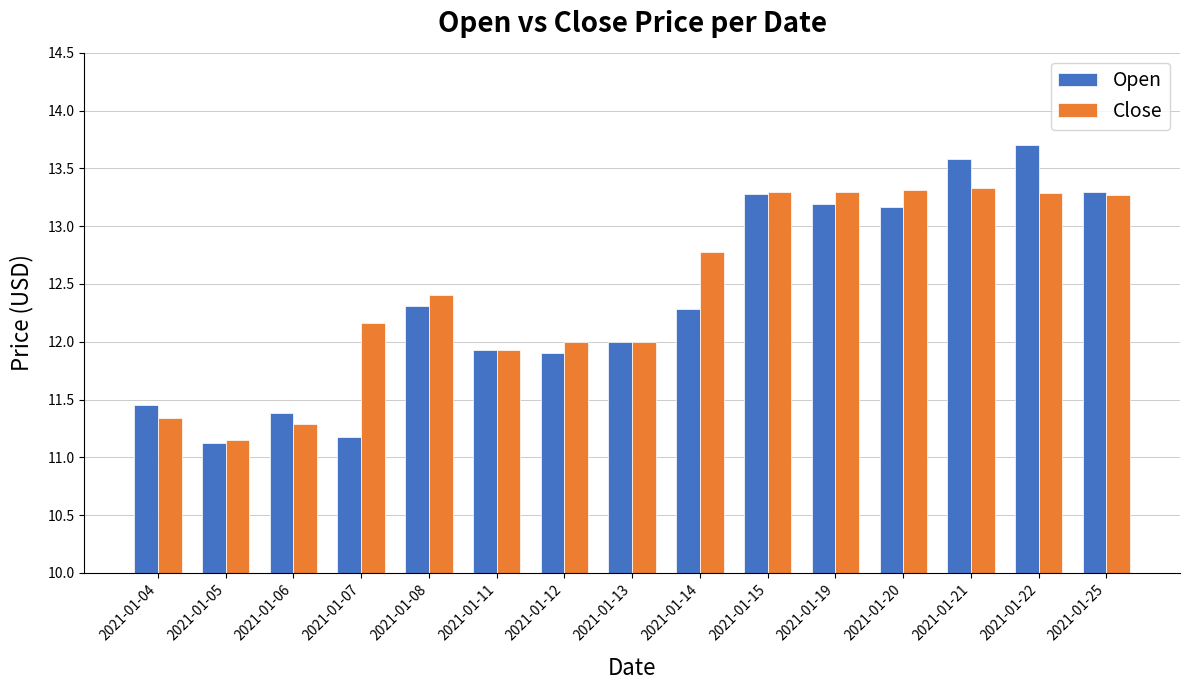

What is the sum of all Open values?

185.8